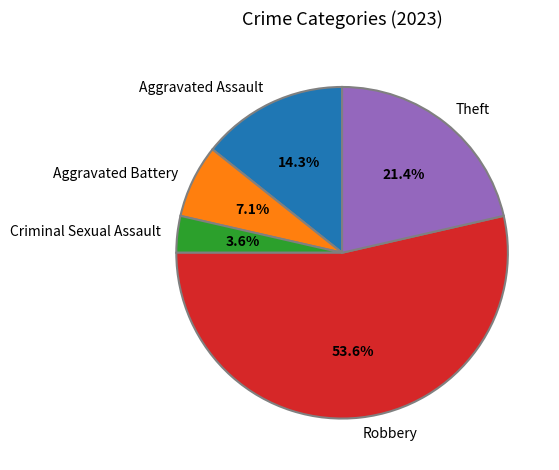

Does any single category account for the majority?

Yes